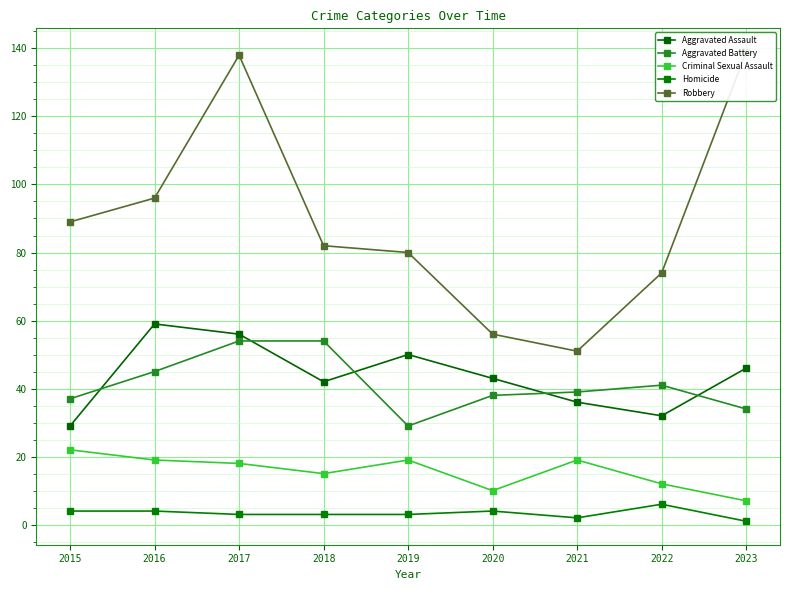

At which category does the chart reach its peak across all series?

2023